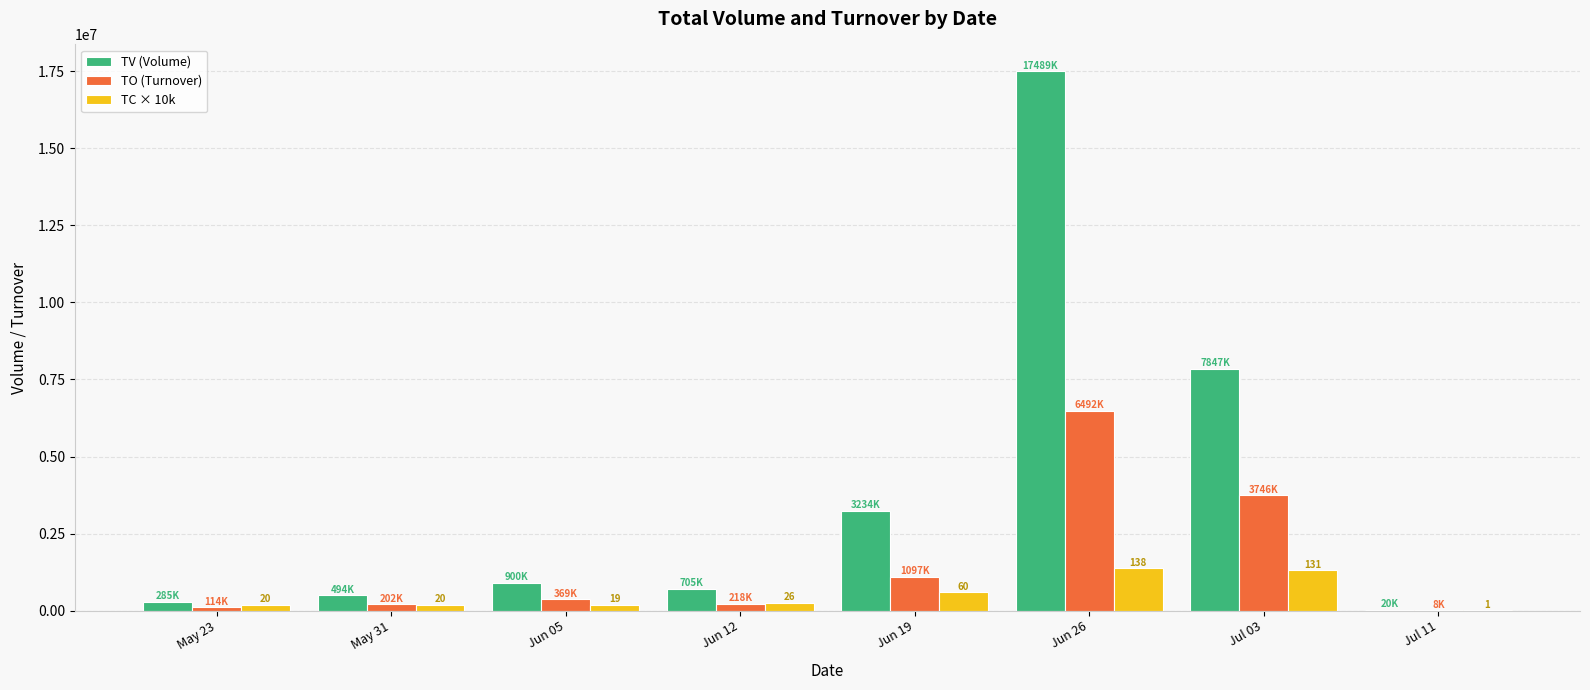

Which series has the largest range (max minus min)?

TV (Volume)